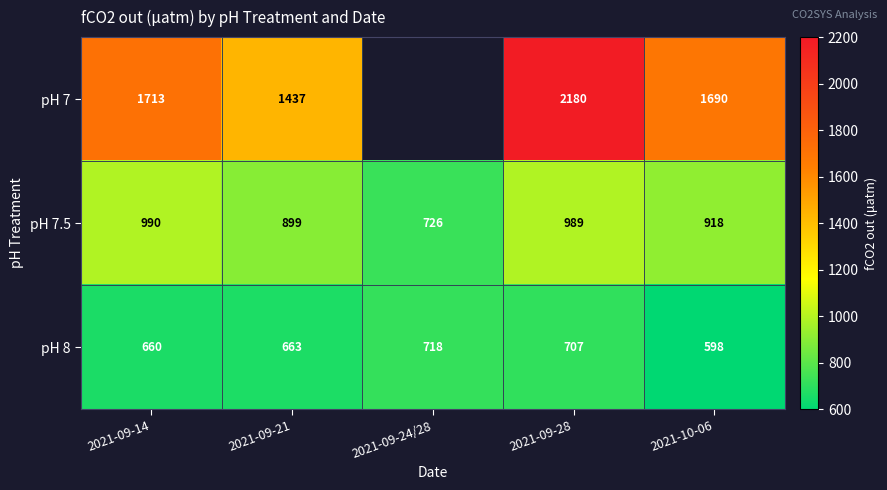

The pH 8 series shows 196.3 at 2021-09-14. True or false?

False